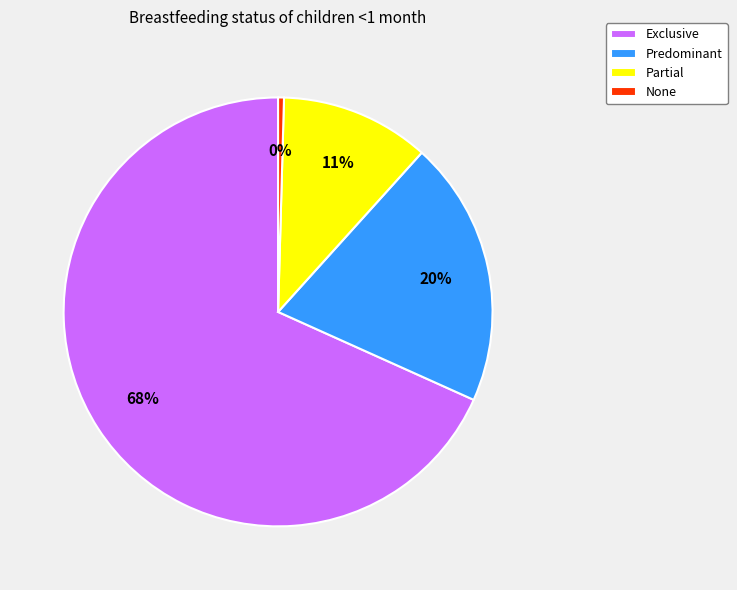

Between Partial and Predominant, which is larger?

Predominant